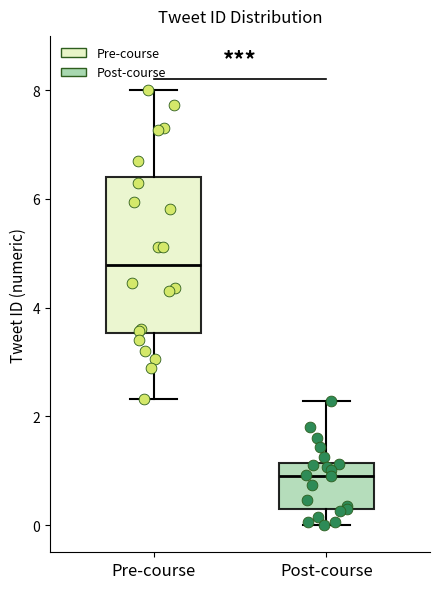

Reading left to right, transcribe this box plot: for each box, give where its median line is, the range the box spans, and where its two whiskers end, as read against the y-axis. The values are not printed on the chart, so give them approximately, as read against the axis.

Pre-course: median 4.8, box 3.6 to 6.4, whiskers 2.4 to 8.0
Post-course: median 1.0, box 0.2 to 1.2, whiskers 0.0 to 2.2